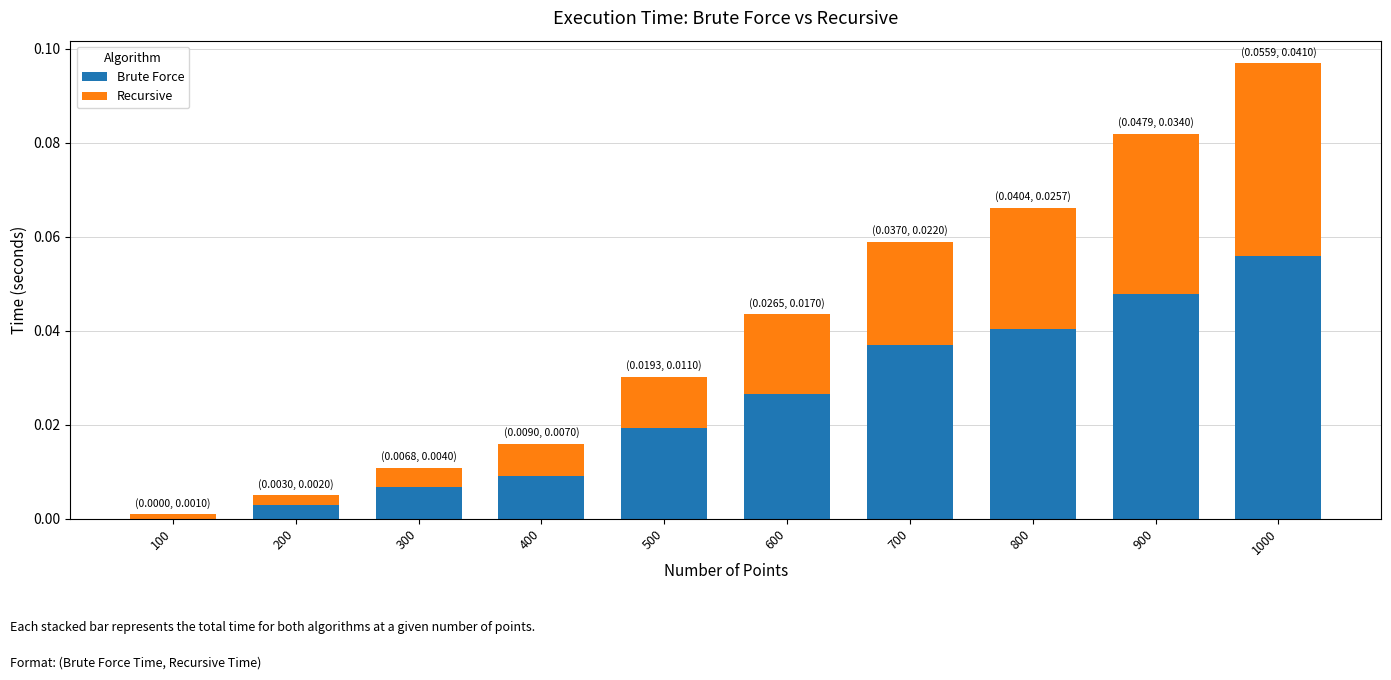

The value of Brute Force at 700 is 0.0. True or false?

True